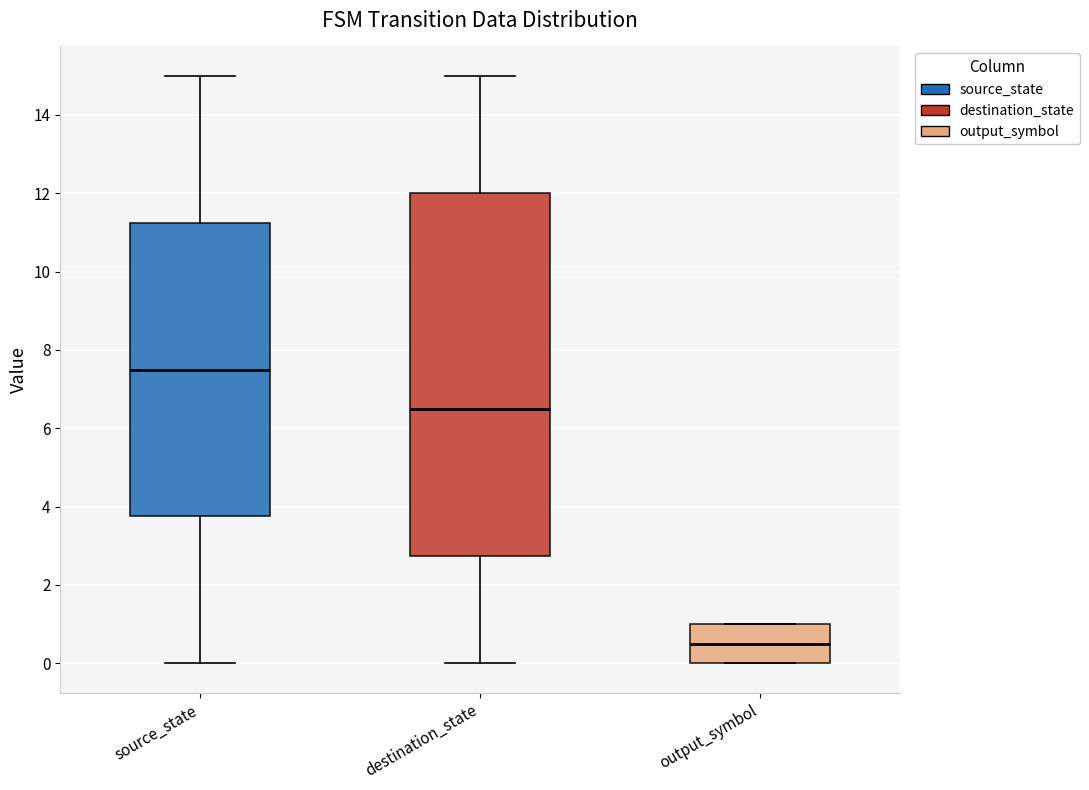

Comparing the boxes themselves (not the whiskers), which one is the tallest?

destination_state